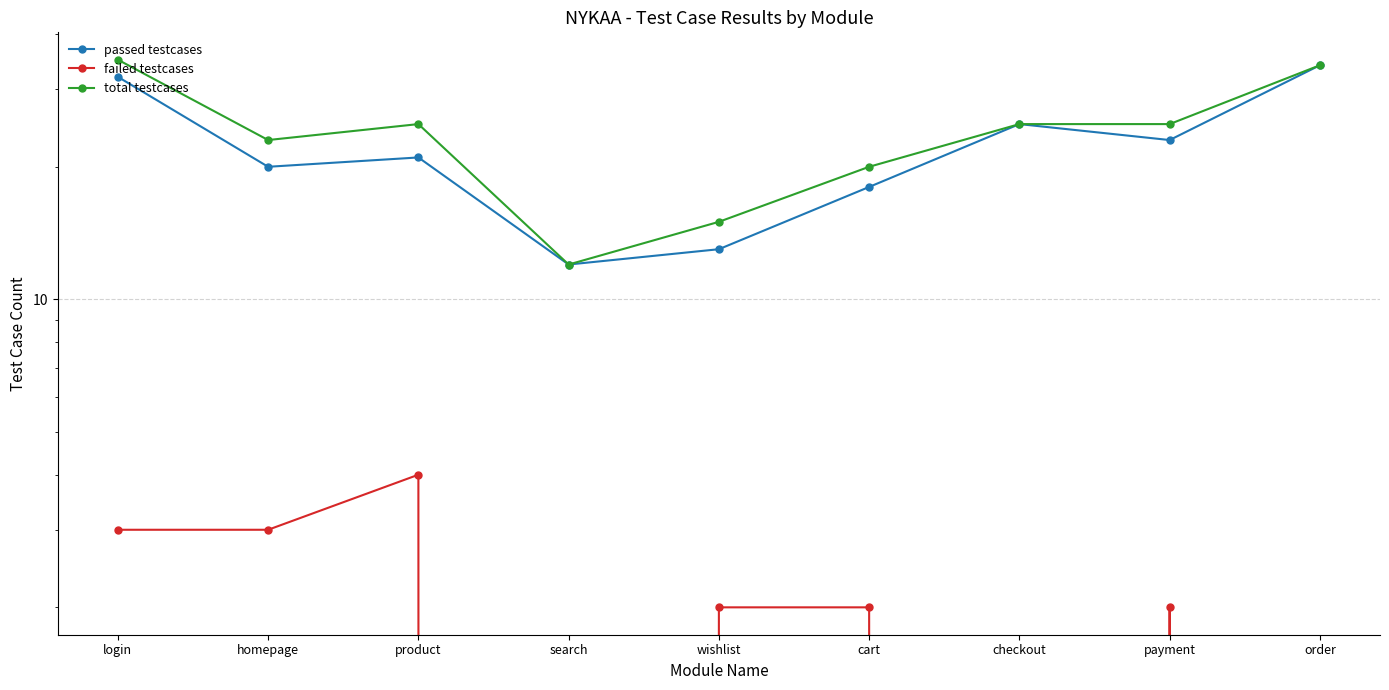

How many series are shown in this chart?

3